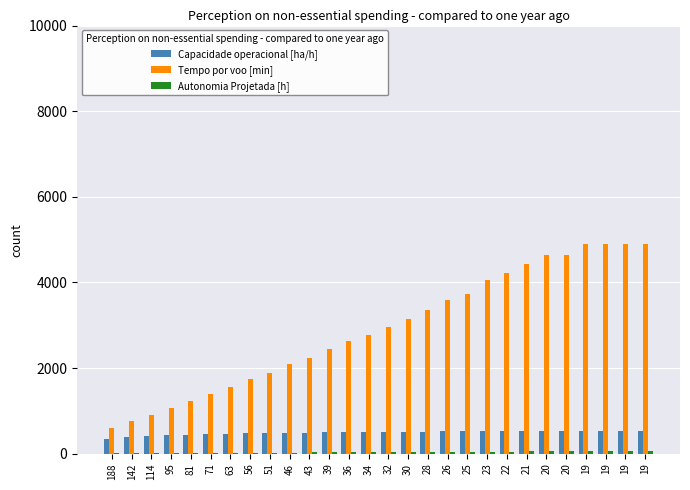

Does the chart contain stacked bars?

No